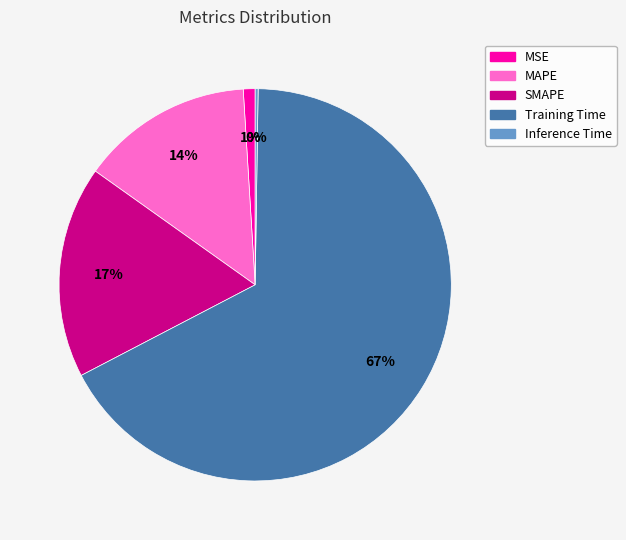

Do MSE and MAPE together represent more than half of the pie?

No